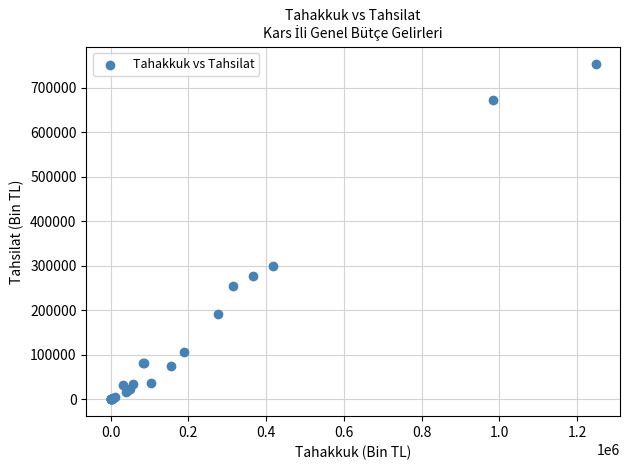

What Y value in the scatter plot is closest to 377510?

300326.3